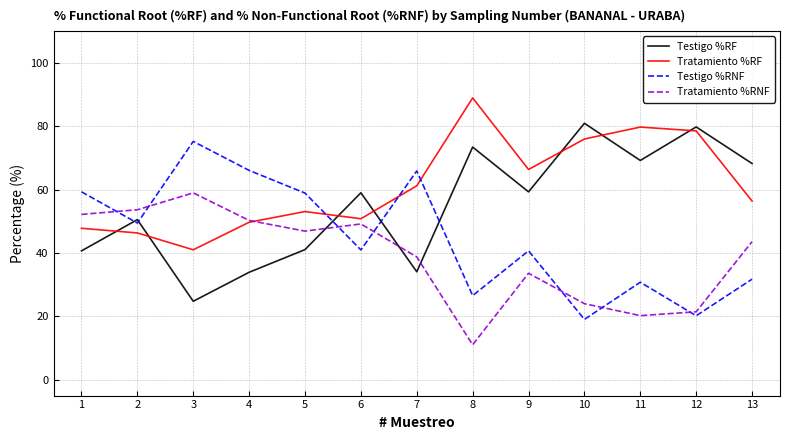

What is the difference between the highest and lowest values at 4?

32.2